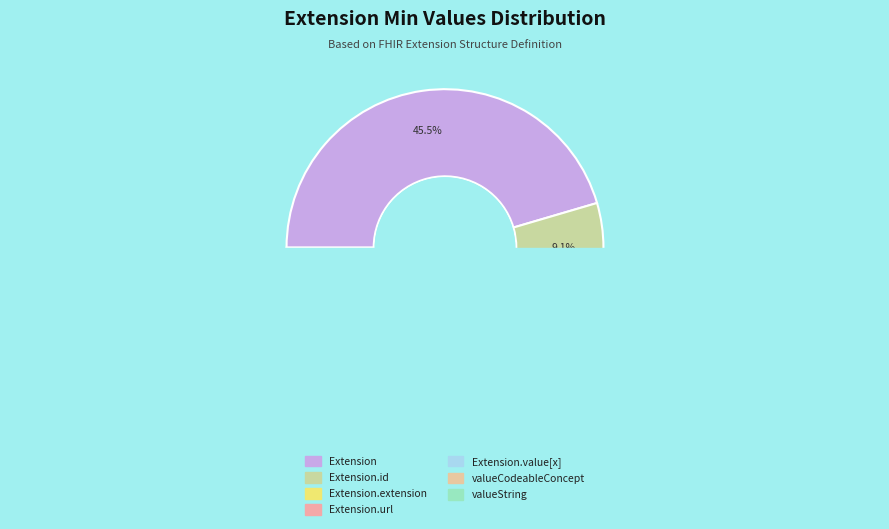

To the nearest percent, what is the combined percentage of Extension.url and Extension.extension?

100%